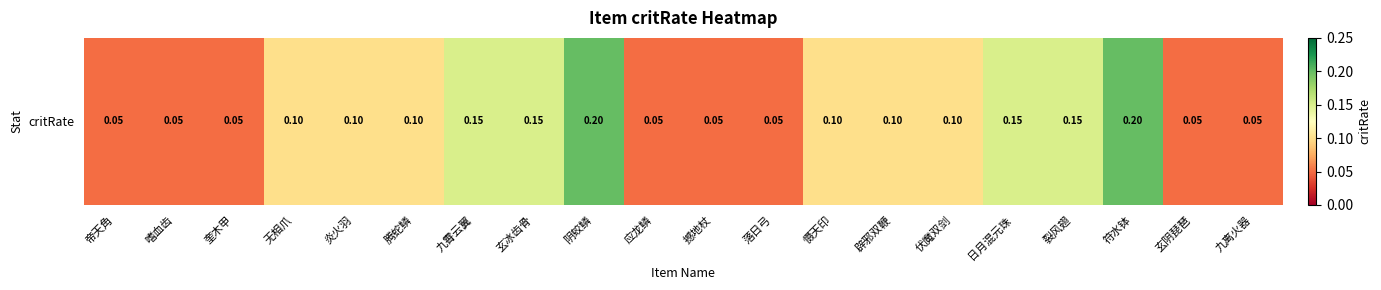

The chart shows a value of 0.3 at 阴蛟鳞. True or false?

False